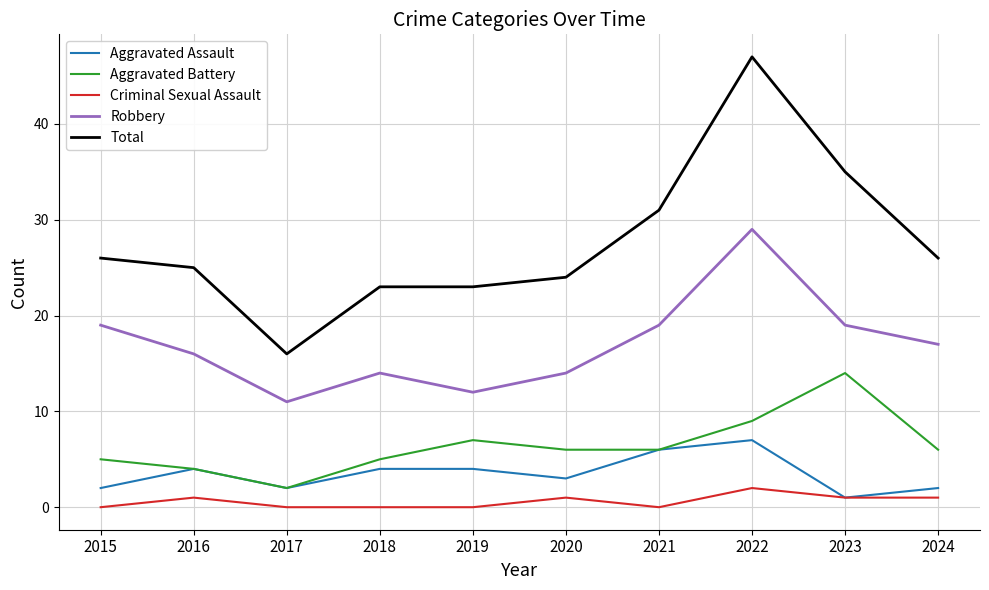

At which category does the chart reach its peak across all series?

2022